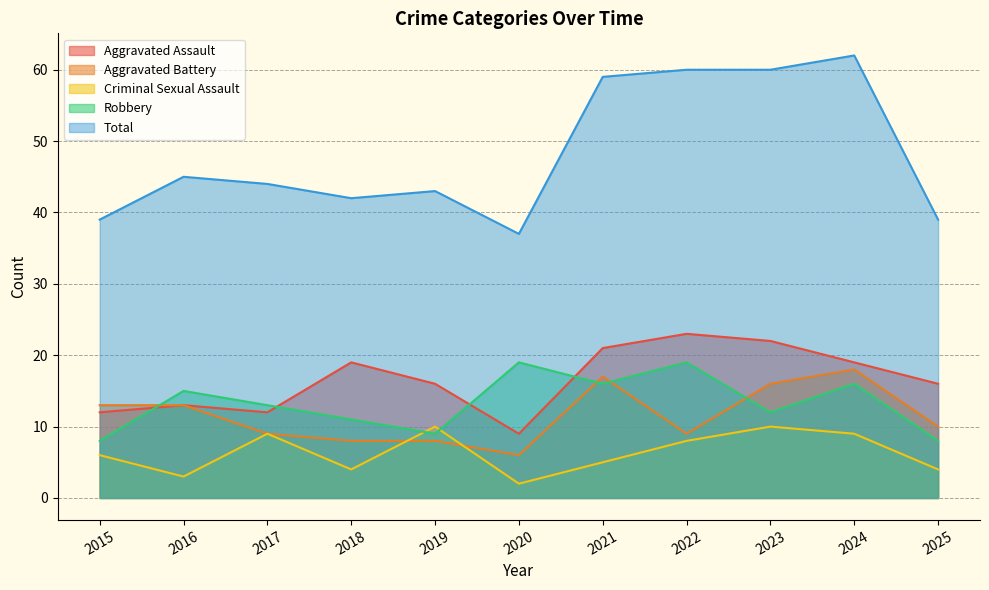

Reading left to right, transcribe all the data shown in this chart.

Aggravated Assault: 12	13	12	19	16	9	21	23	22	19	16
Aggravated Battery: 13	13	9	8	8	6	17	9	16	18	10
Criminal Sexual Assault: 6	3	9	4	10	2	5	8	10	9	4
Robbery: 8	15	13	11	9	19	16	19	12	16	8
Total: 39	45	44	42	43	37	59	60	60	62	39